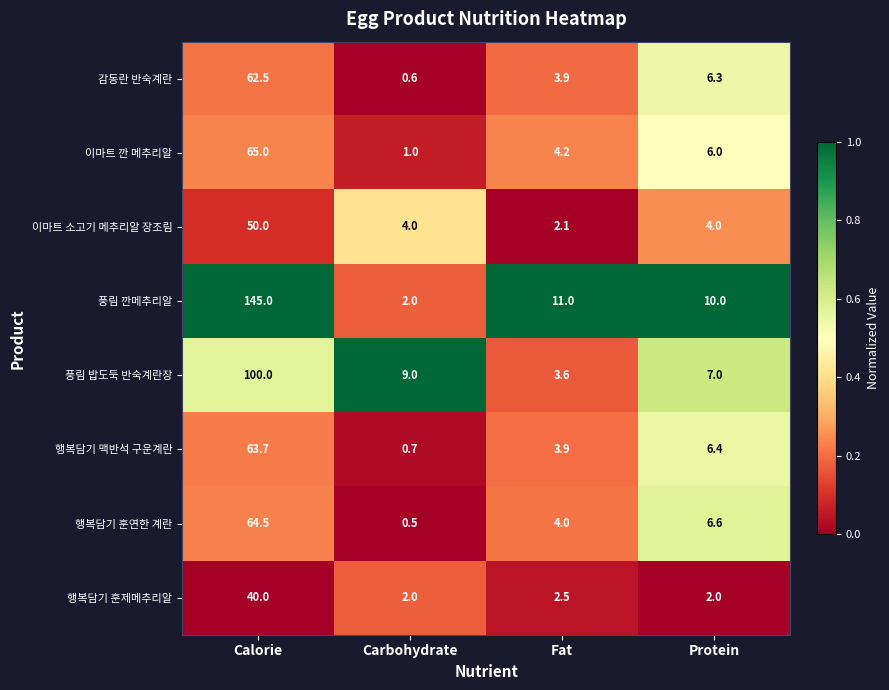

The 감동란 반숙계란 series shows 93.3 at Calorie. True or false?

False